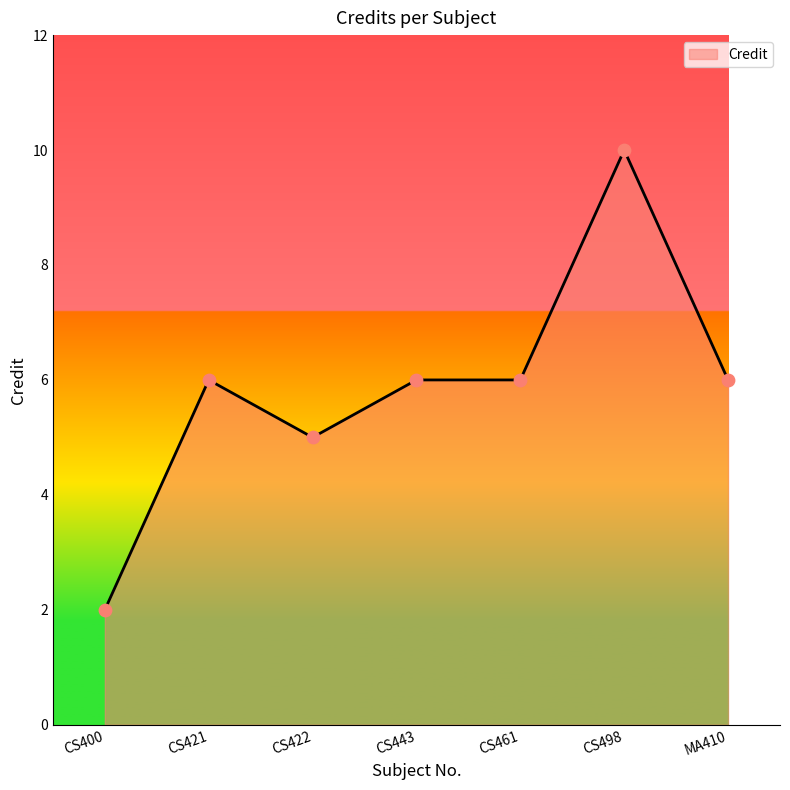

Approximately how many times larger is the value at CS422 compared to CS498?

0.5